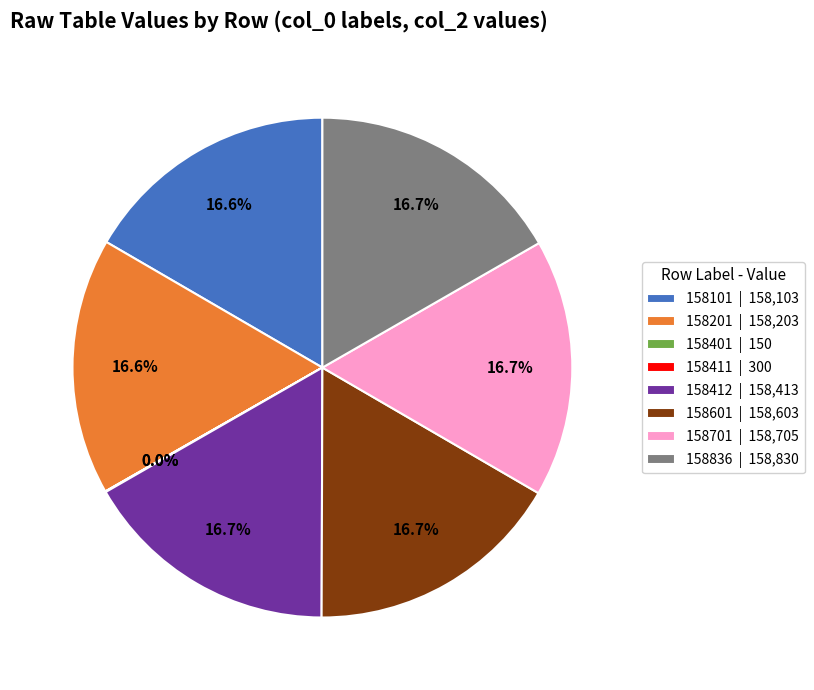

Is there any slice that represents more than half of the pie?

No